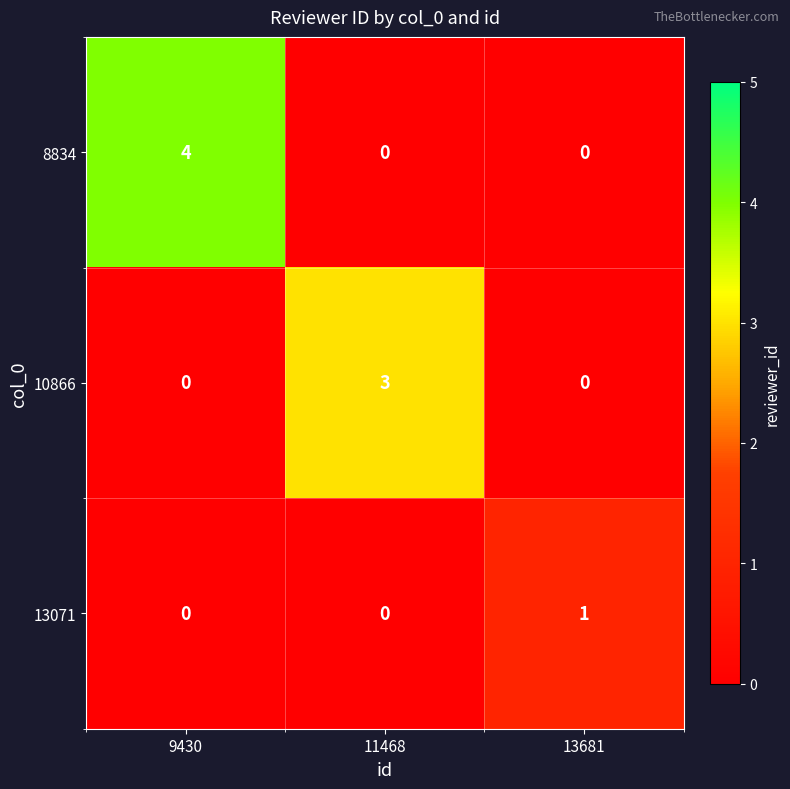

Which series has the widest spread of values?

8834